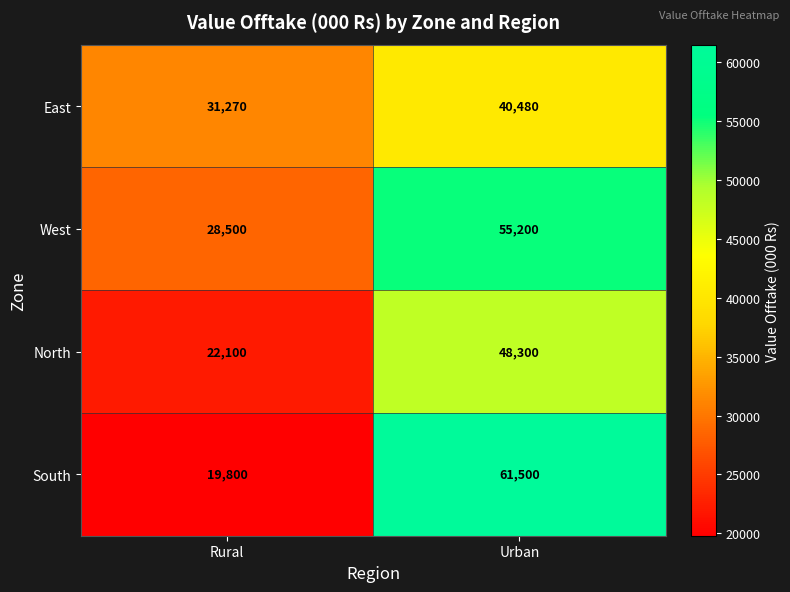

Read the East value at Urban, to the nearest 50.

40500